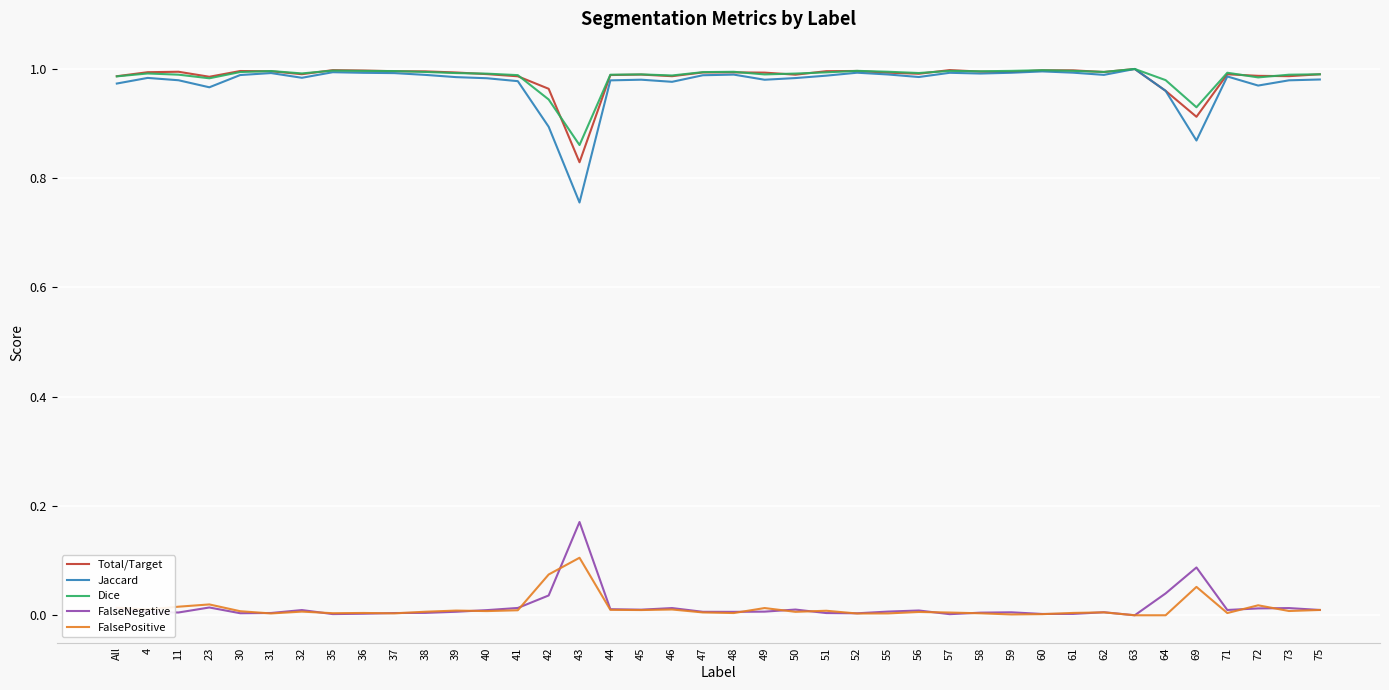

At which label does Total/Target reach its minimum?

43